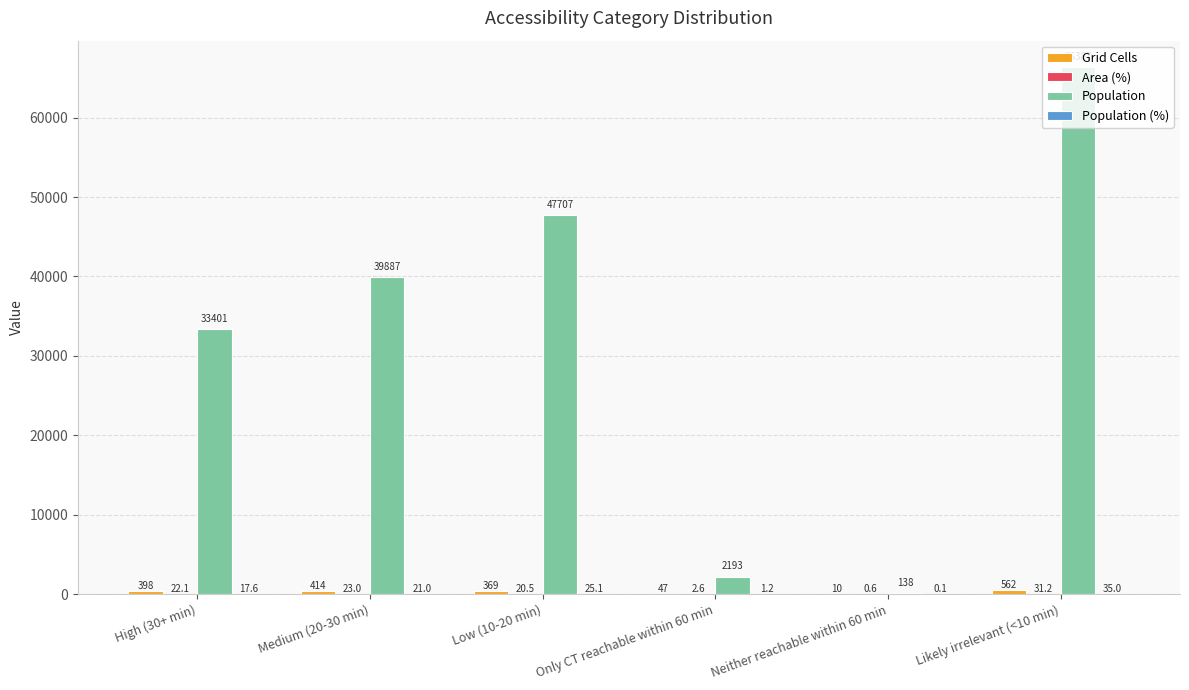

The Population series shows 33401.0 at High (30+ min). True or false?

True